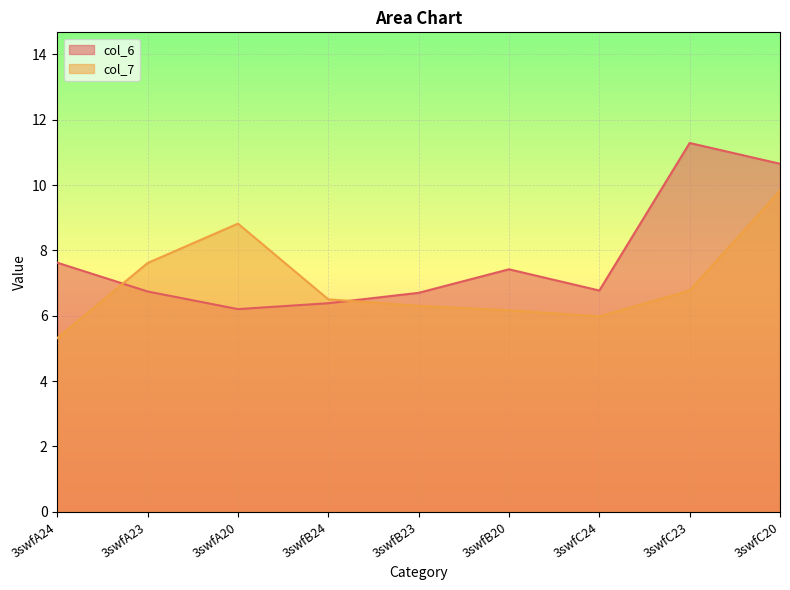

Read the col_7 value at 3swfA24.

5.3